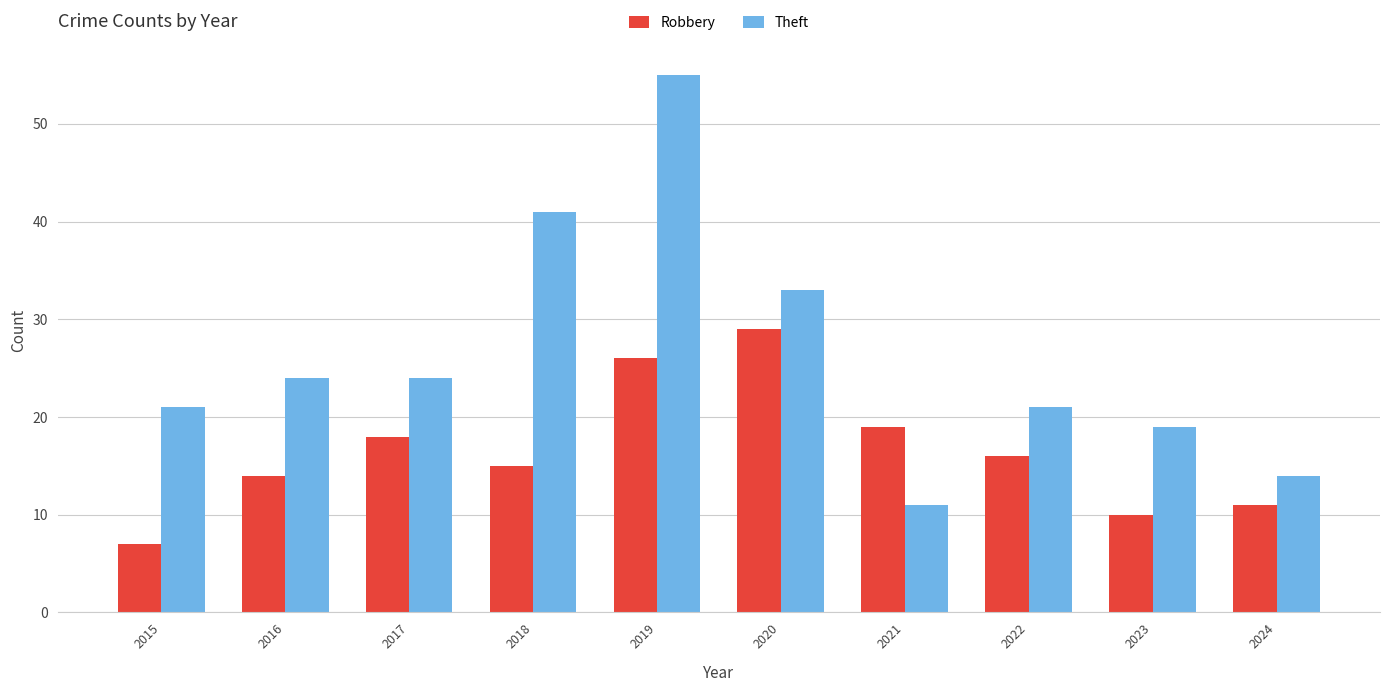

What is the value of the Robbery bar at the 9th from the left?

10